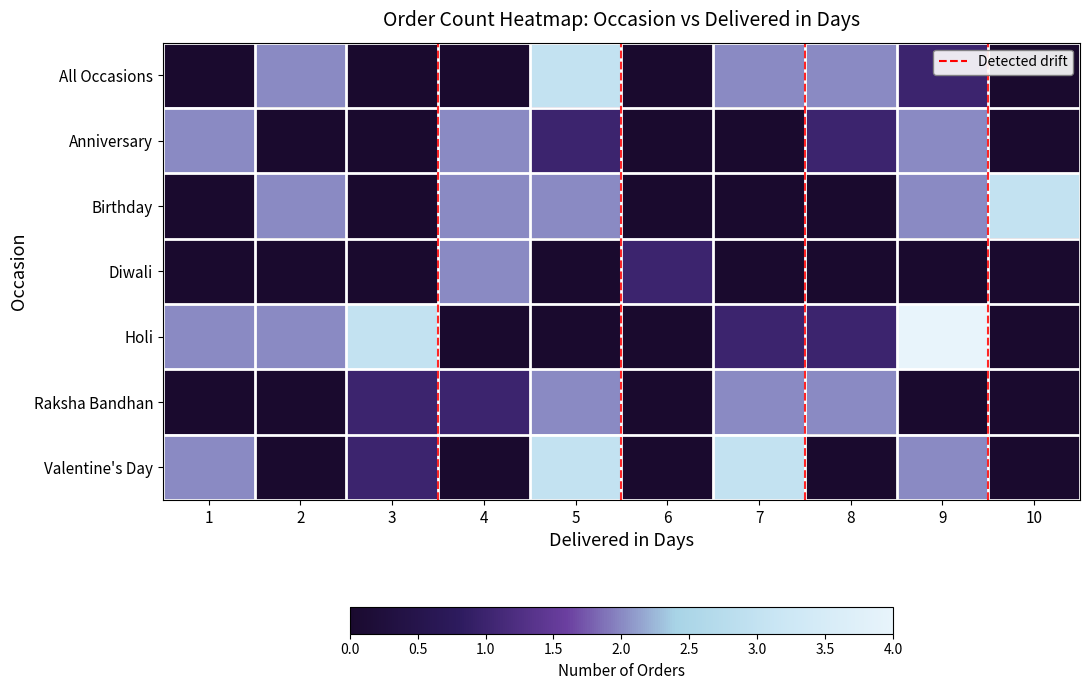

How many categories are shown in the chart?

10